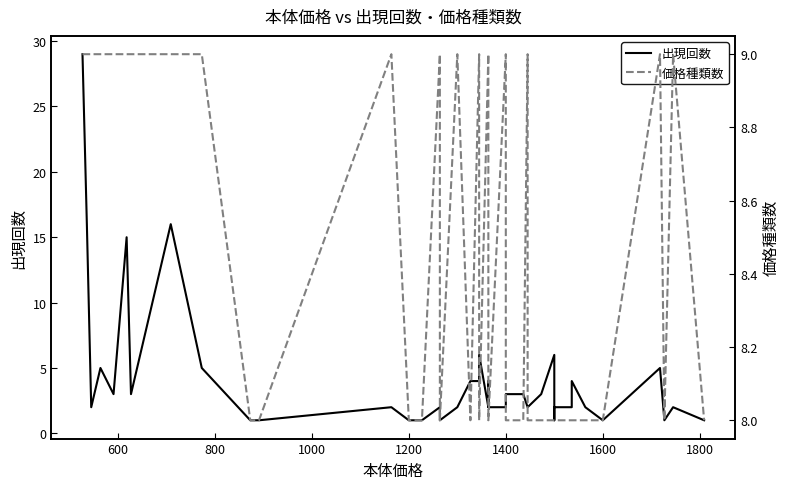

True or false: 出現回数 has more than 1 points higher than both neighbors.

True